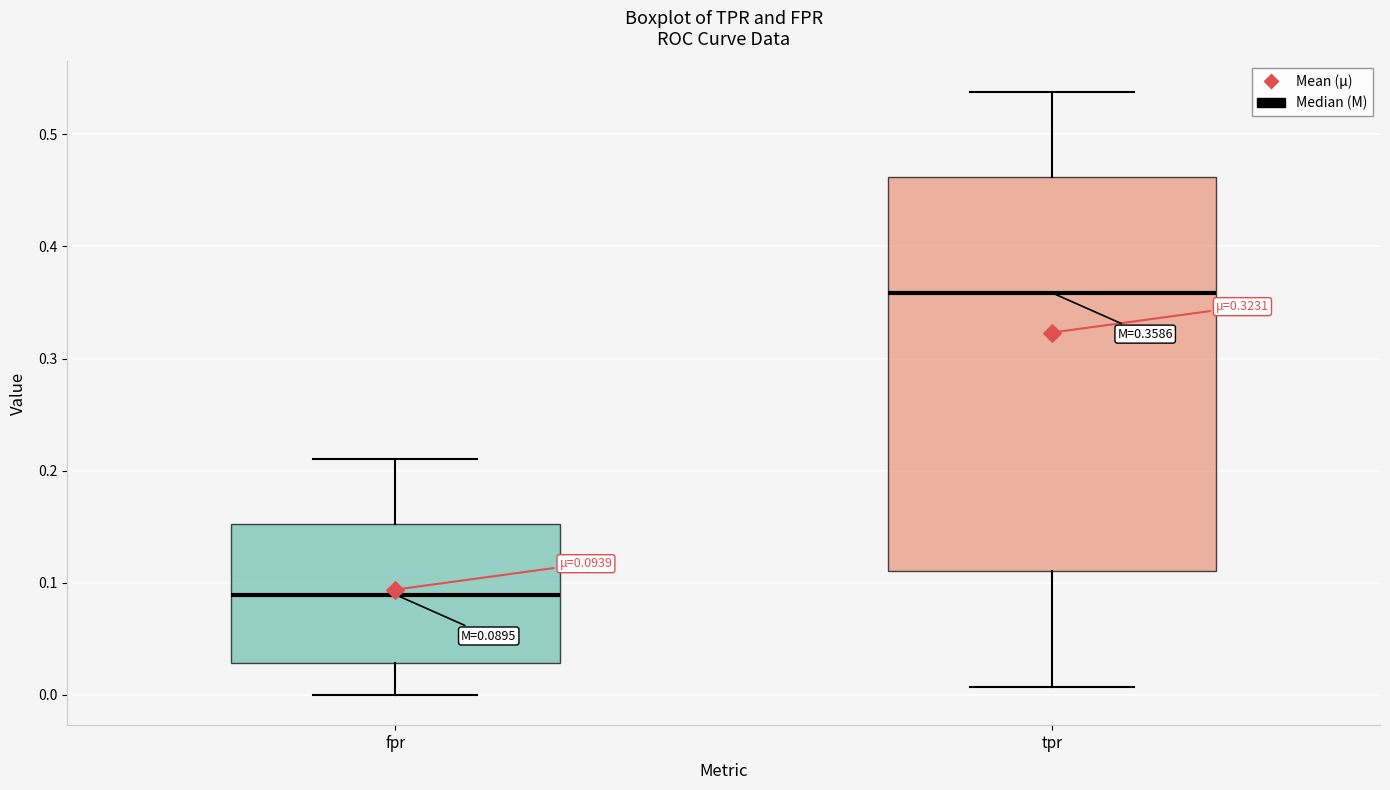

Which box is the tallest, from its lower edge to its upper edge?

tpr